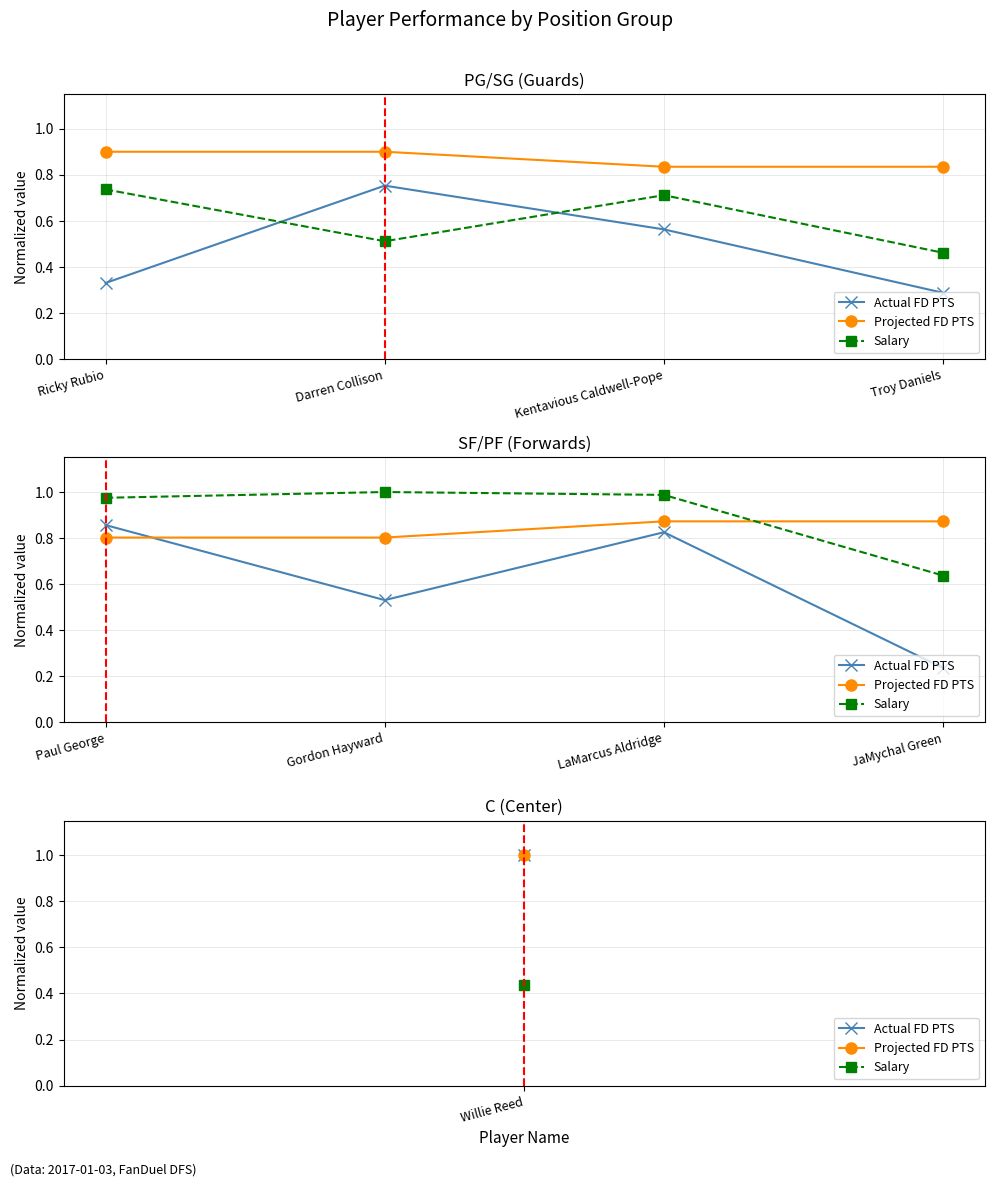

Which label corresponds to the smallest value in the chart?

JaMychal Green